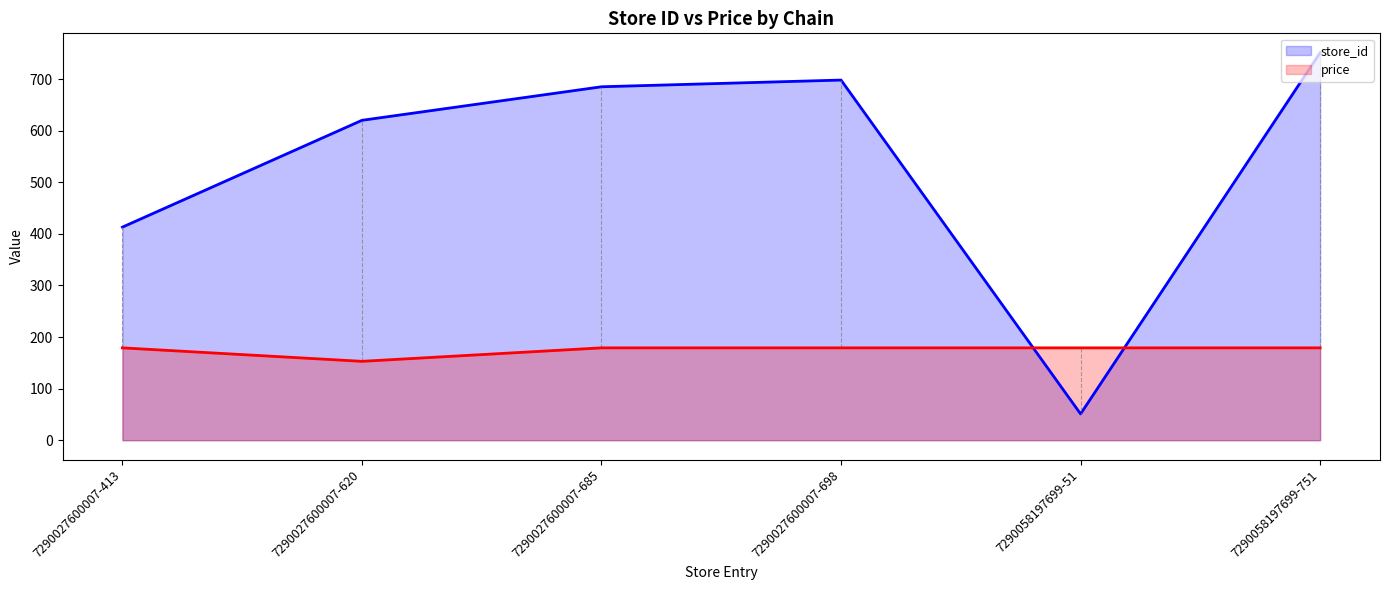

Between which two adjacent categories do store_id and price first intersect?

7290027600007-698 and 7290058197699-51